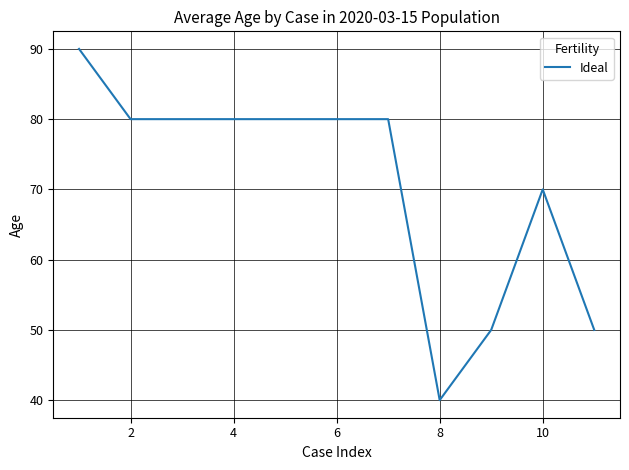

How many lines are shown in the chart?

1